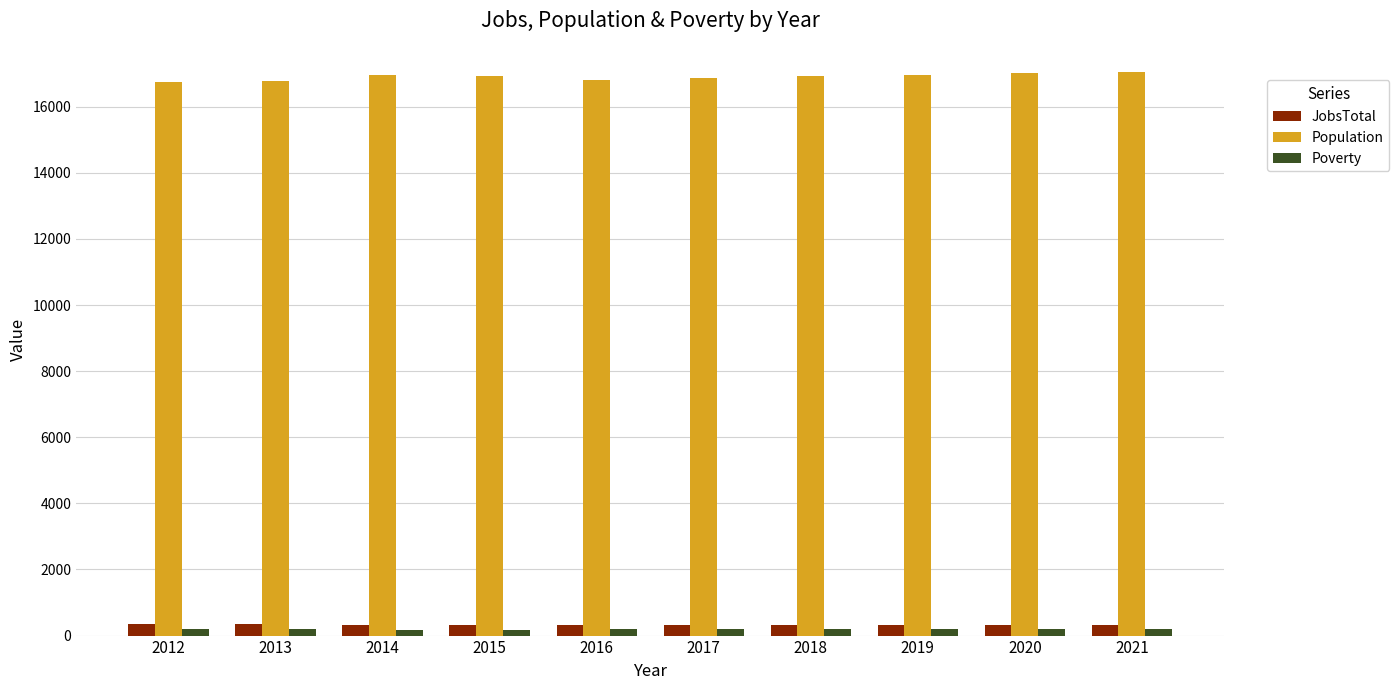

What is the average value of the Population series?

16910